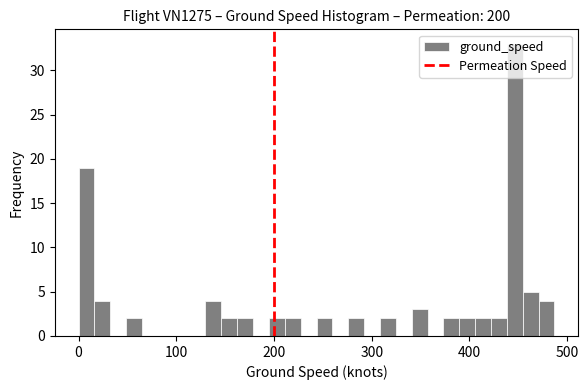

Read against the x-axis, roughly where is the centre of the tallest bar?

450